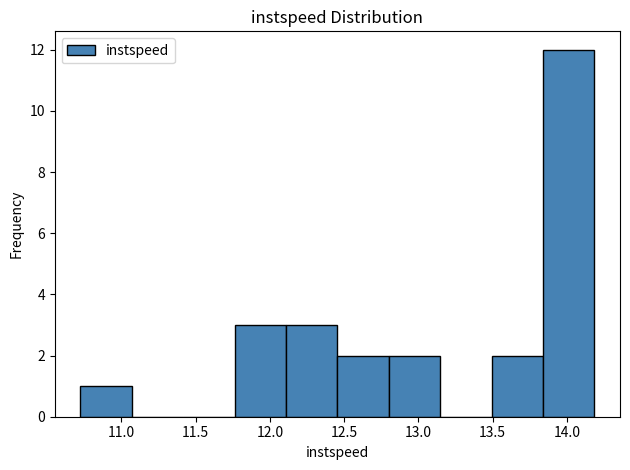

Reading left to right, transcribe this chart: for each bar, give the range it covers on the x-axis and its height. Neither the bar edges nor the heights are printed on the chart, so give them approximately, as read against the axes.

10.75 to 11.05: 1
11.05 to 11.40: 0
11.40 to 11.75: 0
11.75 to 12.10: 3
12.10 to 12.45: 3
12.45 to 12.80: 2
12.80 to 13.15: 2
13.15 to 13.50: 0
13.50 to 13.85: 2
13.85 to 14.20: 12